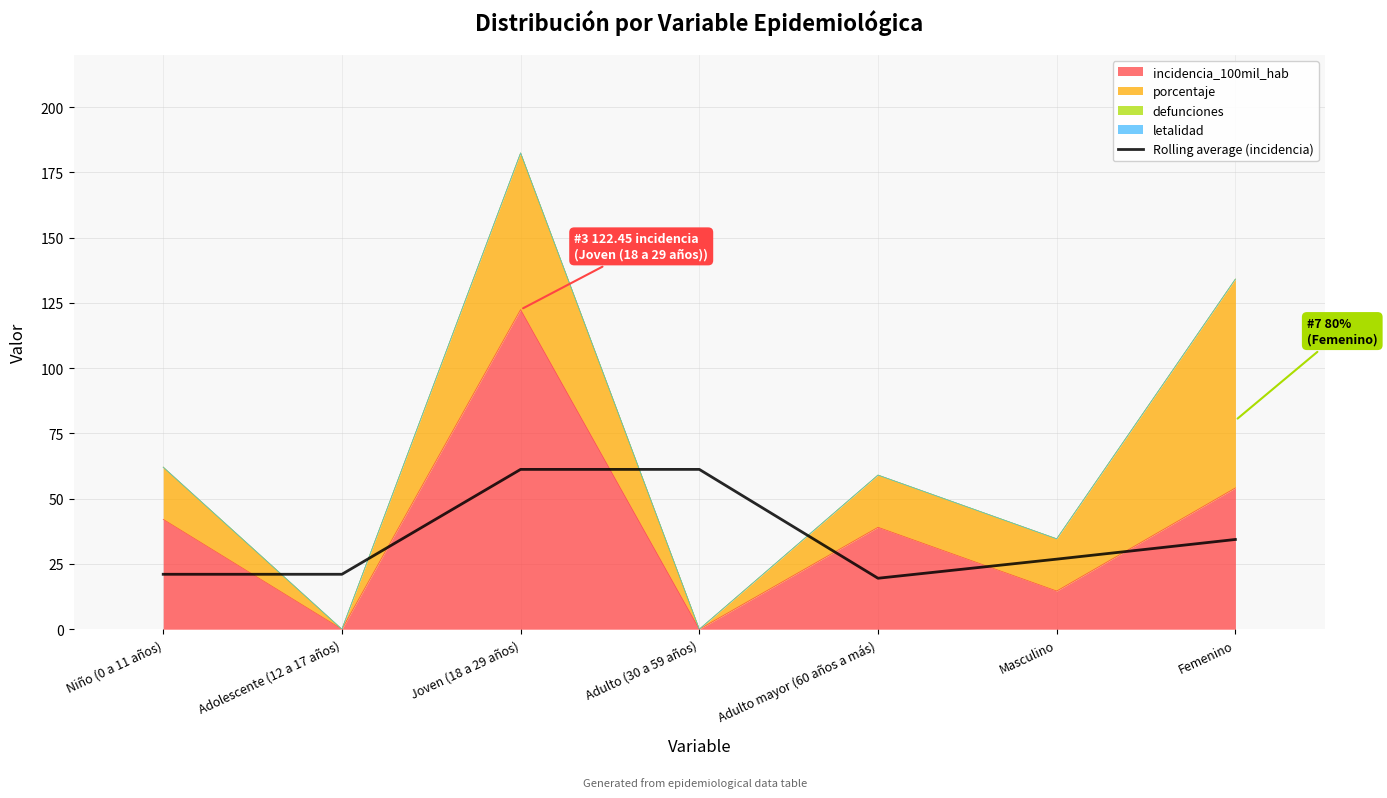

At which label is the value closest to 40?

Femenino